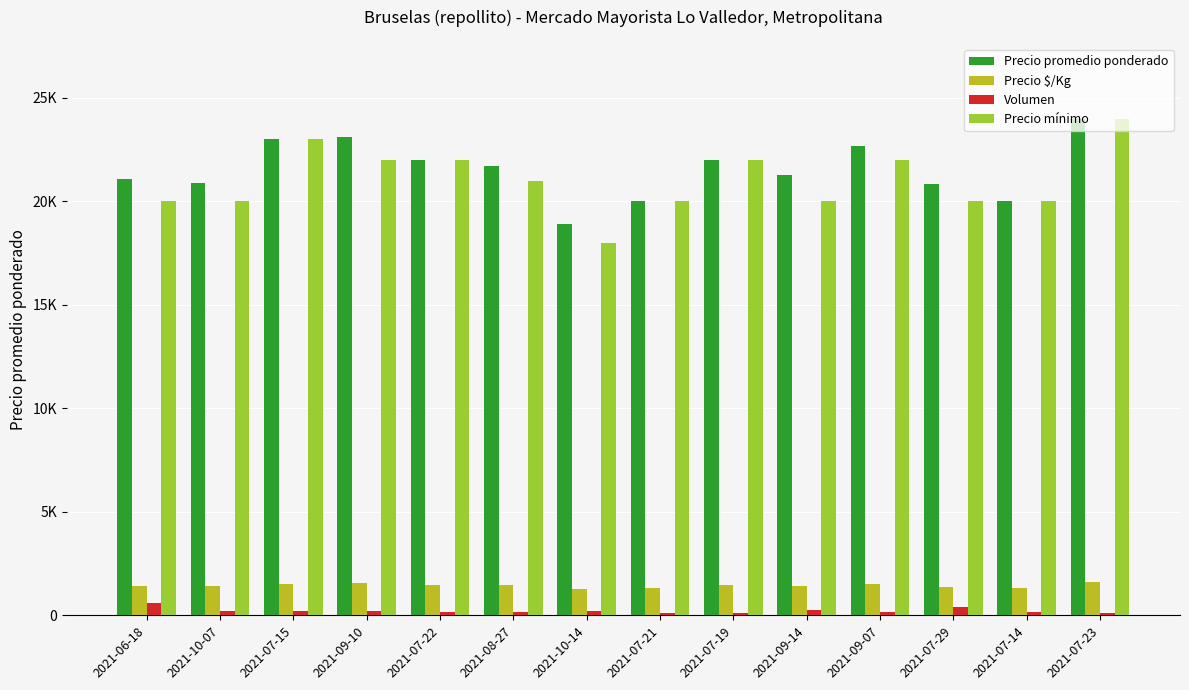

What are all the series names shown in the legend?

Precio promedio ponderado, Precio $/Kg, Volumen, Precio mínimo